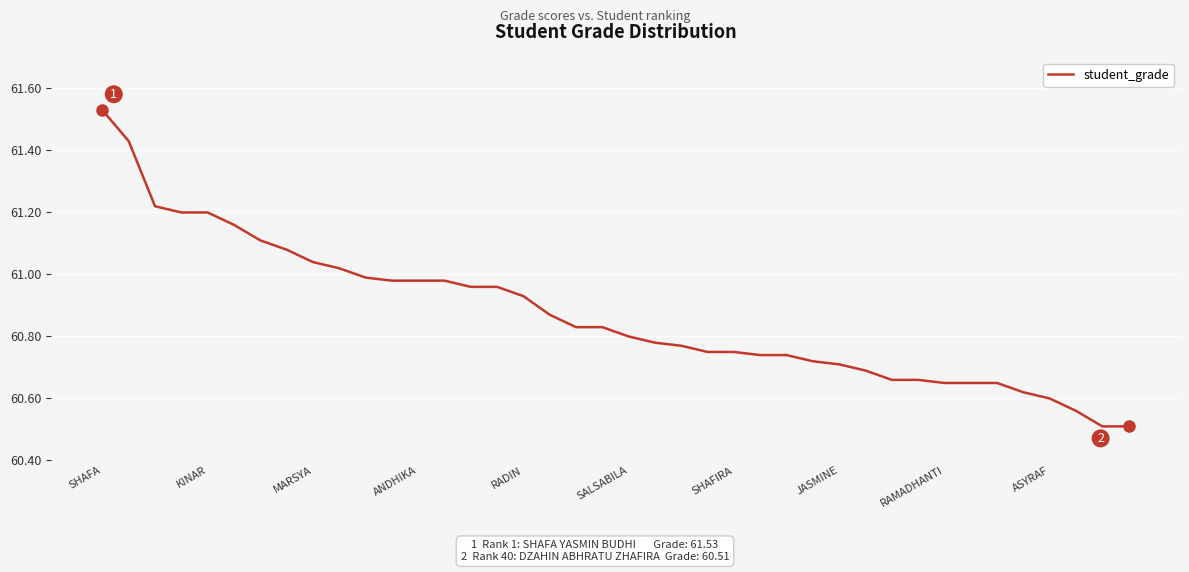

What is the smallest value displayed?

60.5